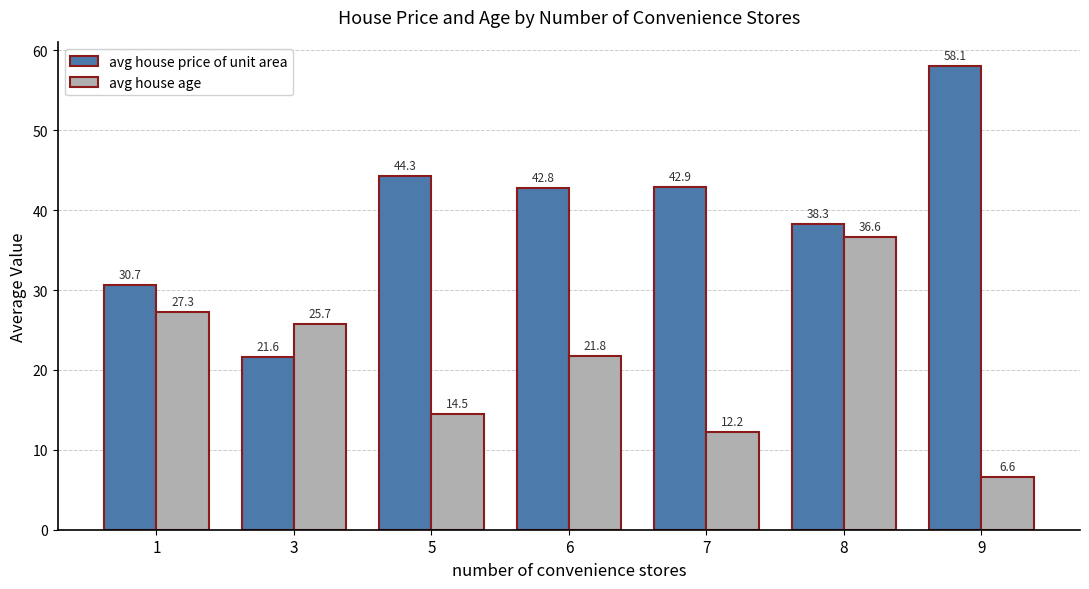

Read the avg house age value at 7.

12.2